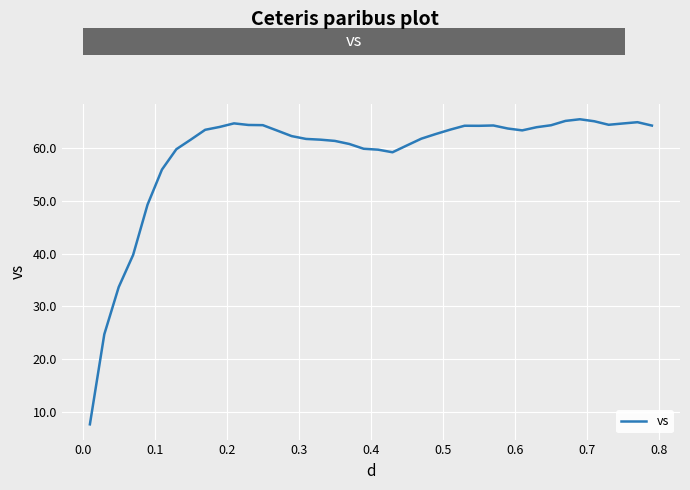

What is the difference between the maximum and minimum values?

57.8